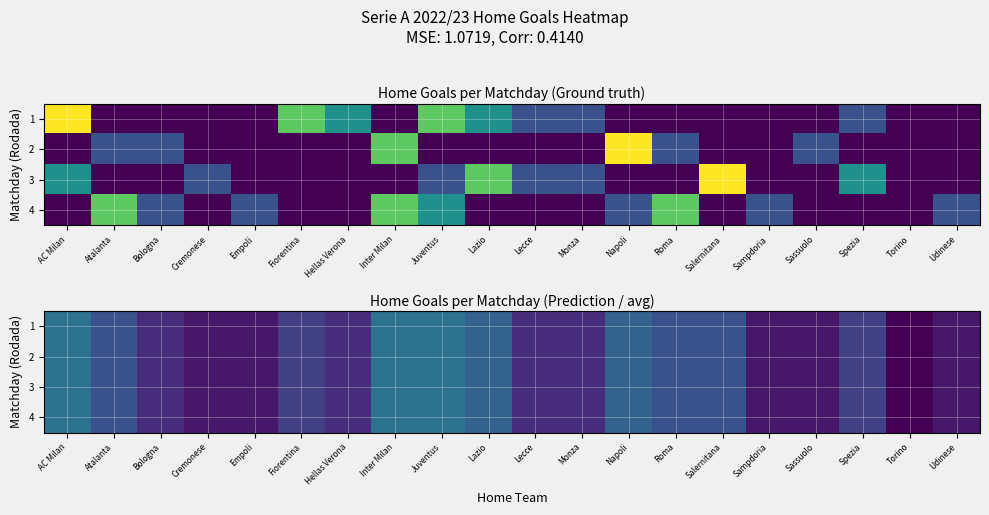

The row_1 series shows 1.5 at Atalanta. True or false?

False